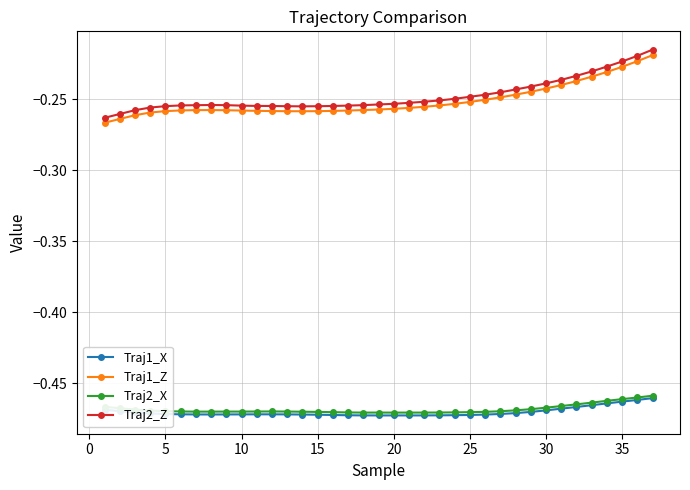

True or false: Traj2_Z and Traj1_Z intersect in this chart.

False